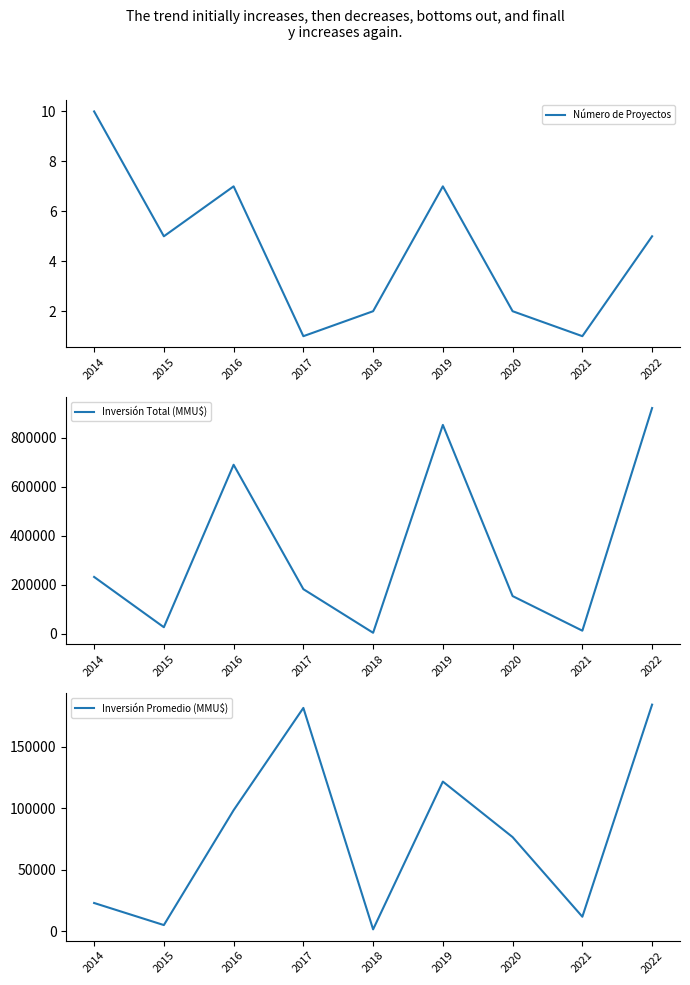

Is it true that Inversión Total (MMU$) equals 26100.0 at 2015?

True